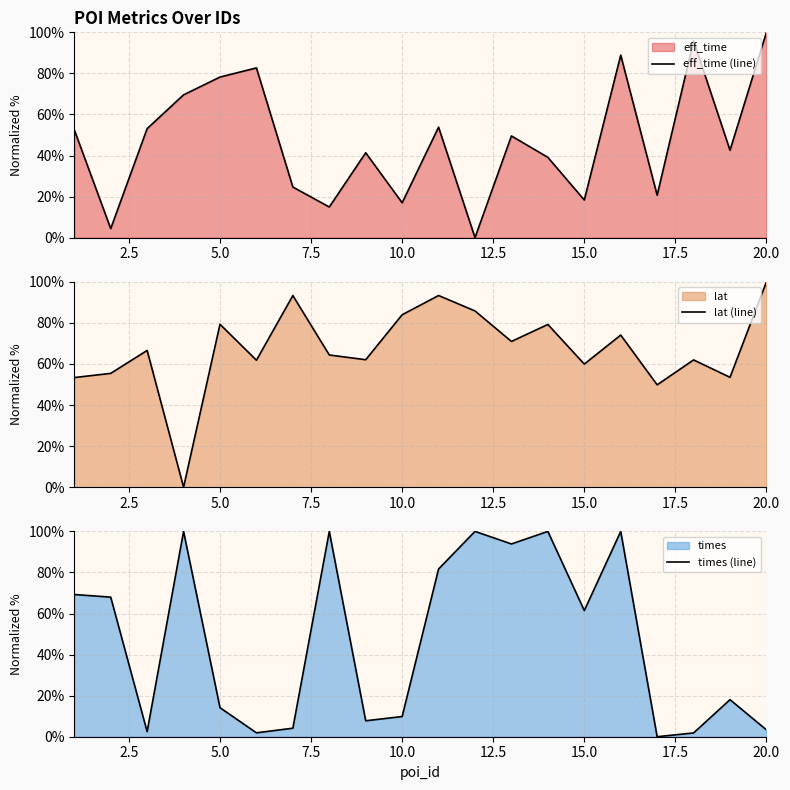

Is it true that eff_time (line) equals 78.2 at 5.0?

True